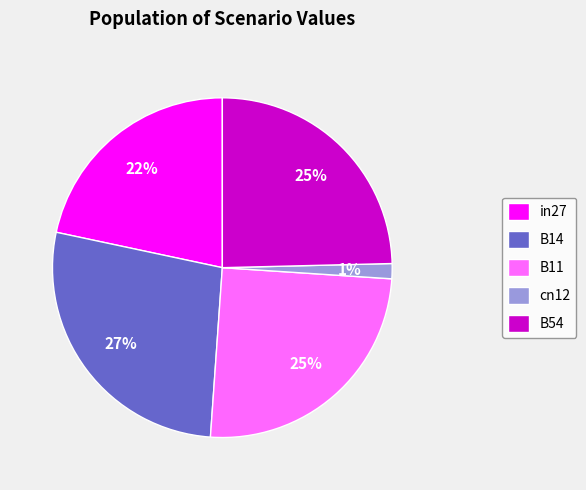

To the nearest percent, what is the combined percentage of cn12 and in27?

23%